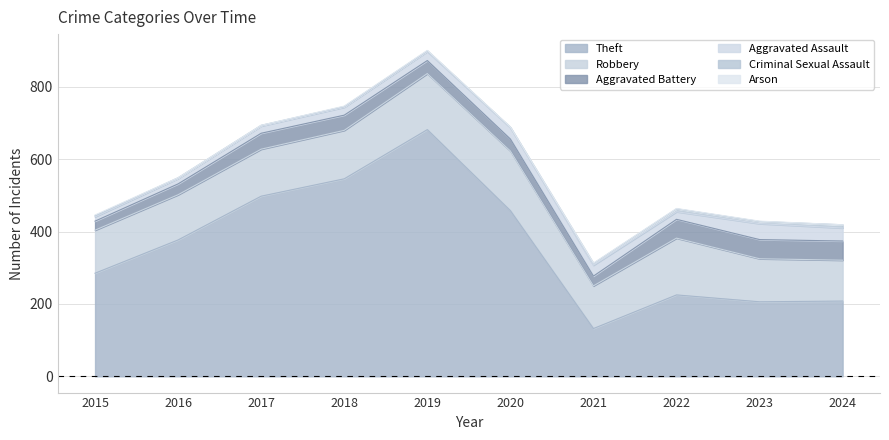

True or false: Theft has more than 2 interior local peaks.

False